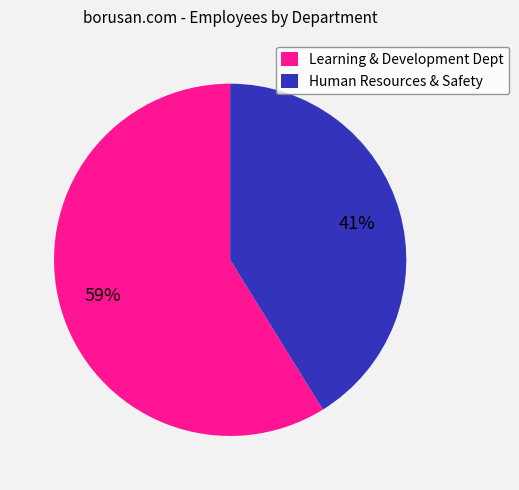

Rank the categories by value from lowest to highest.

Human Resources & Safety, Learning & Development Dept